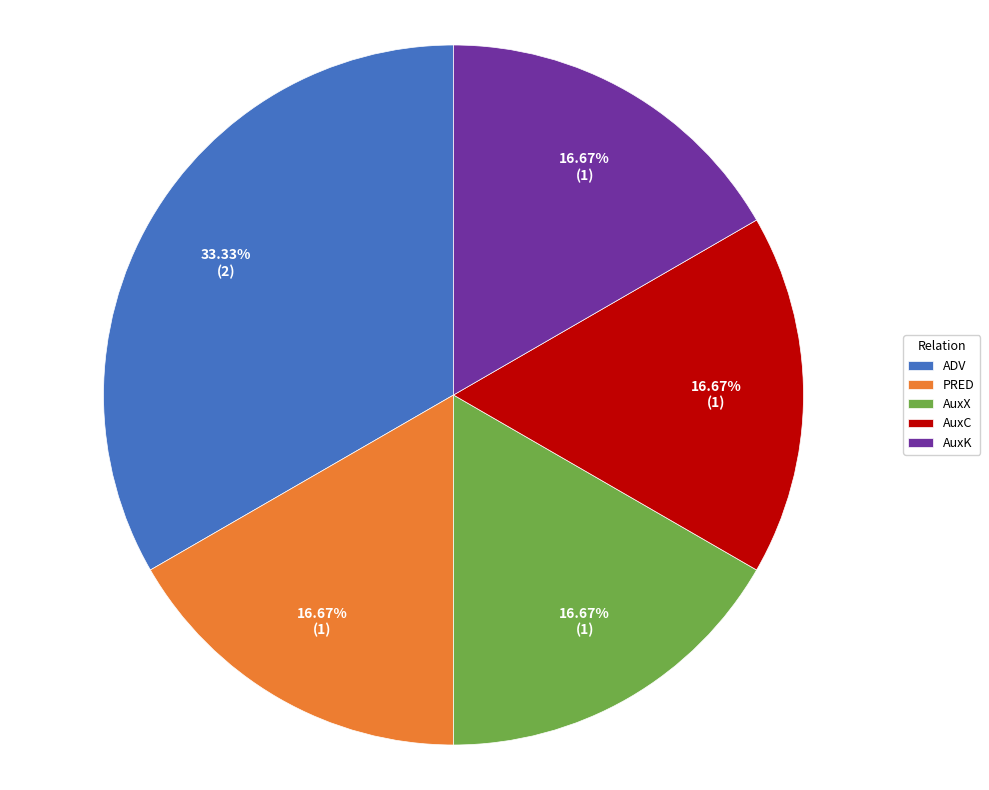

Is there a majority slice in this chart?

No